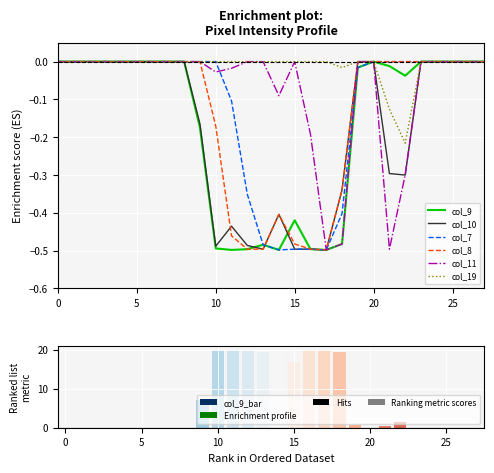

Which series has the widest spread of values?

col_9